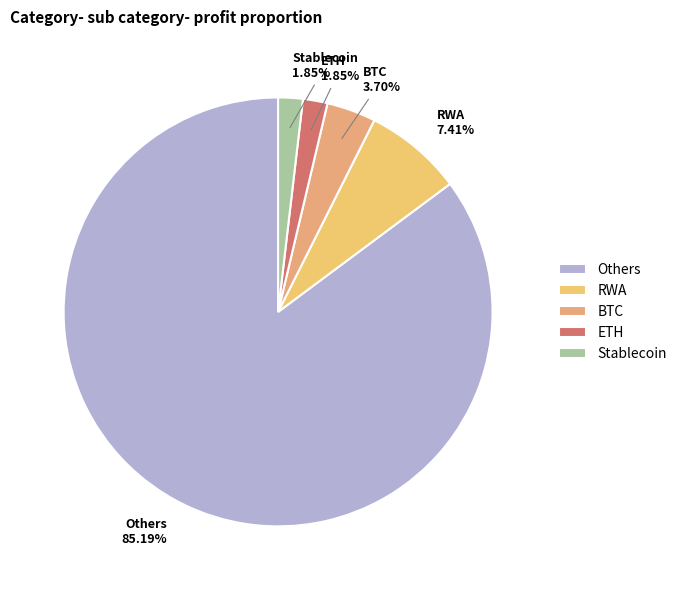

Is there a majority slice in this chart?

Yes